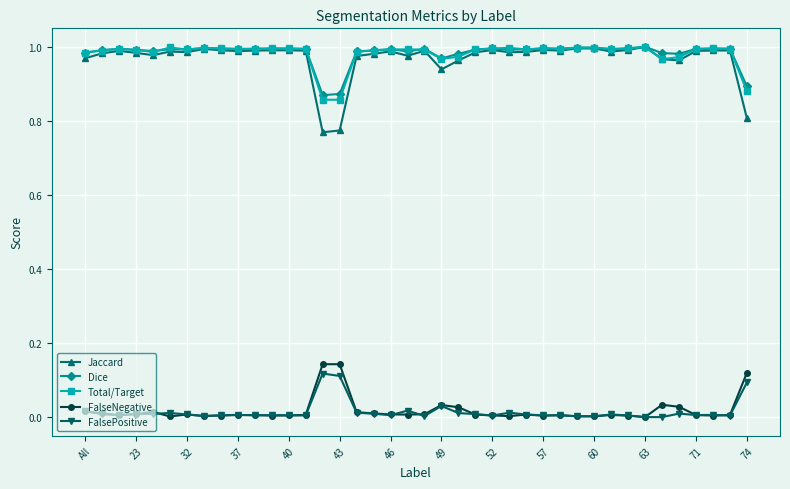

True or false: FalsePositive and Dice intersect in this chart.

False